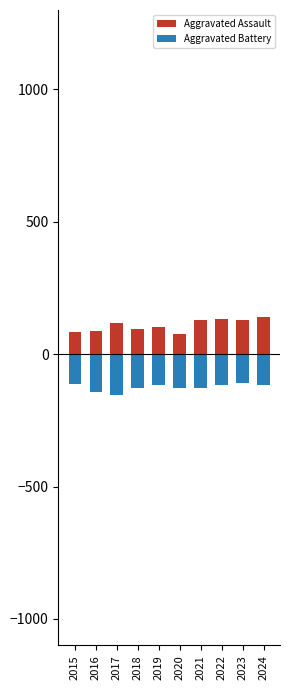

Is the value of Aggravated Battery at 2016 greater than the value of Aggravated Assault at 2017?

No